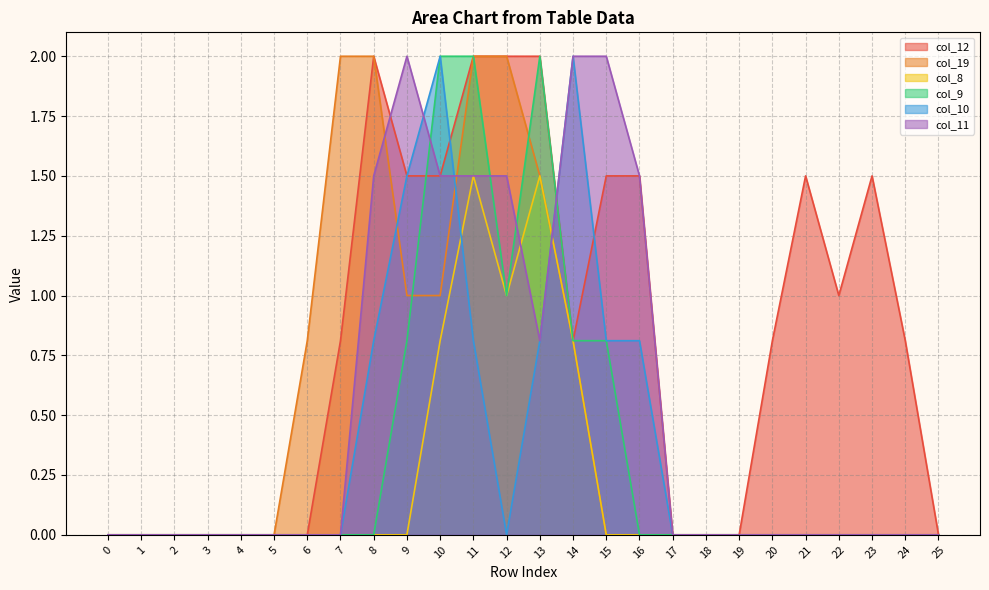

How many lines are shown in the chart?

6